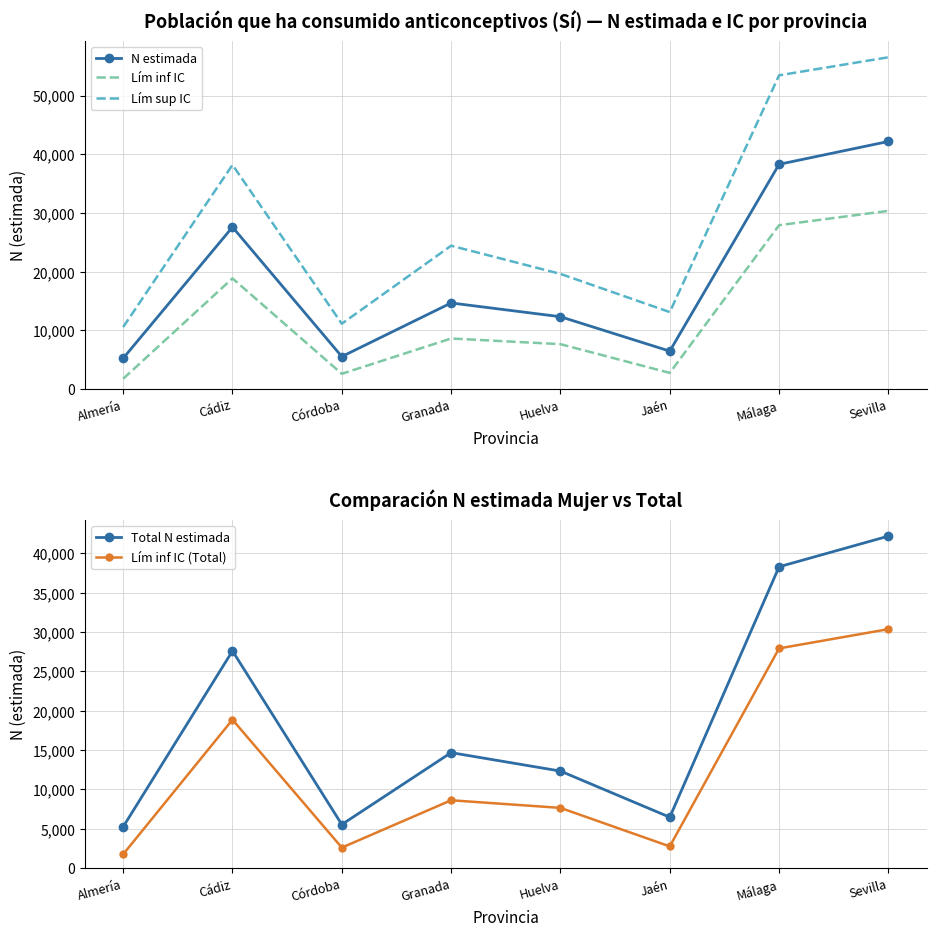

True or false: Lím inf IC (Total) and Lím sup IC intersect in this chart.

False